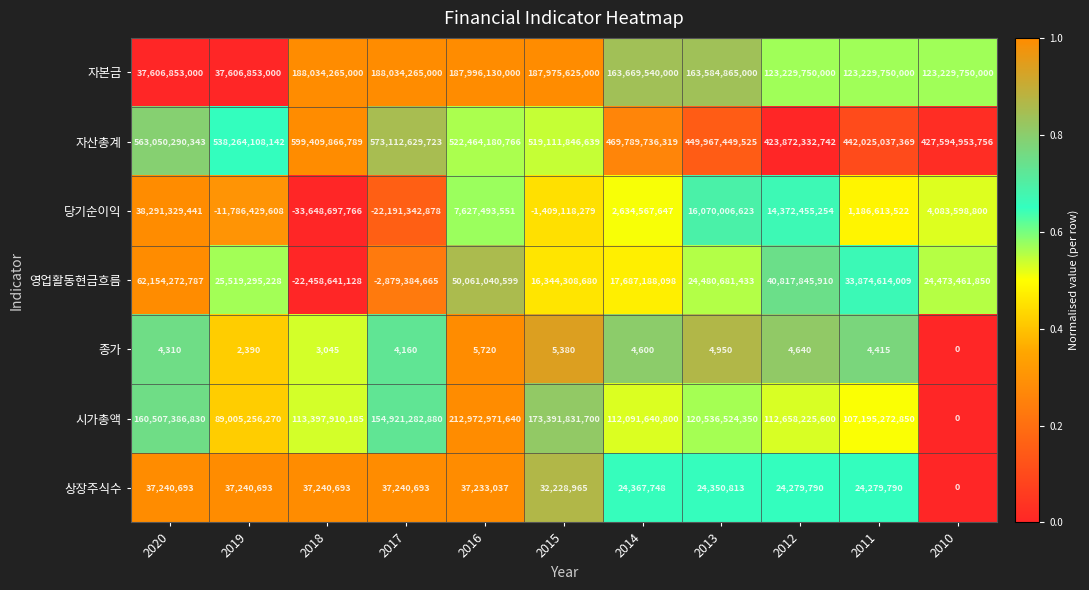

True or false: 자산총계 has a value of 599409866789 at 2018.

True